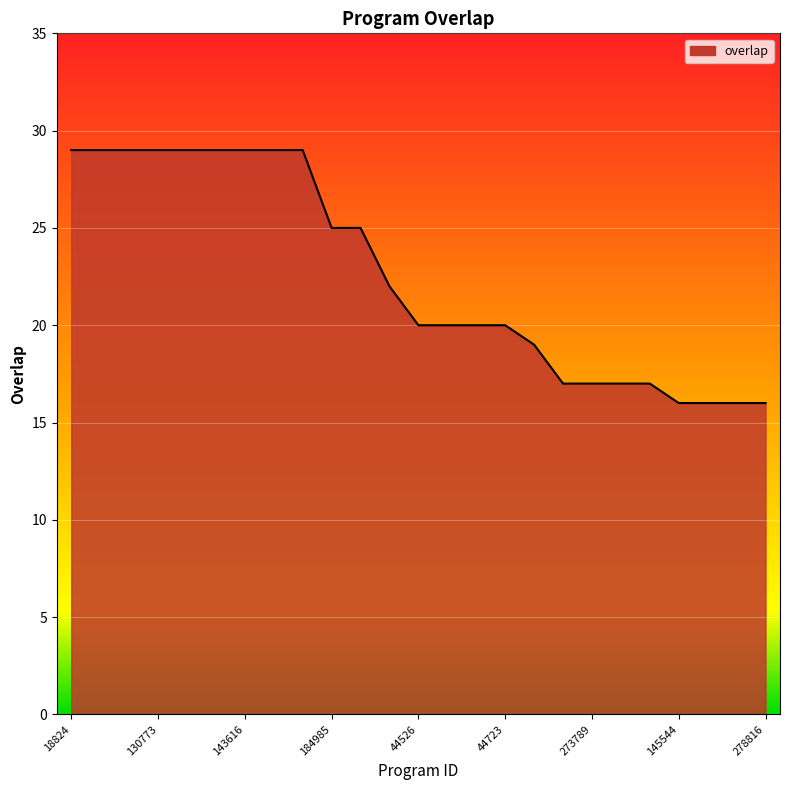

What is the smallest value displayed?

16